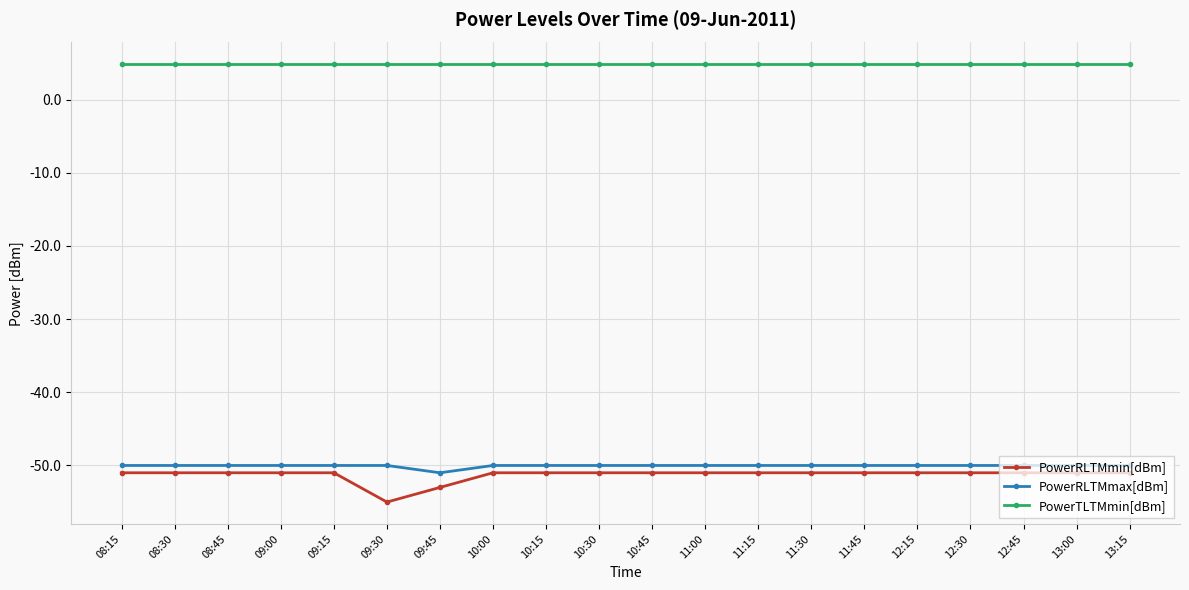

What is the spread (max minus min) of values at 10:45?

55.8